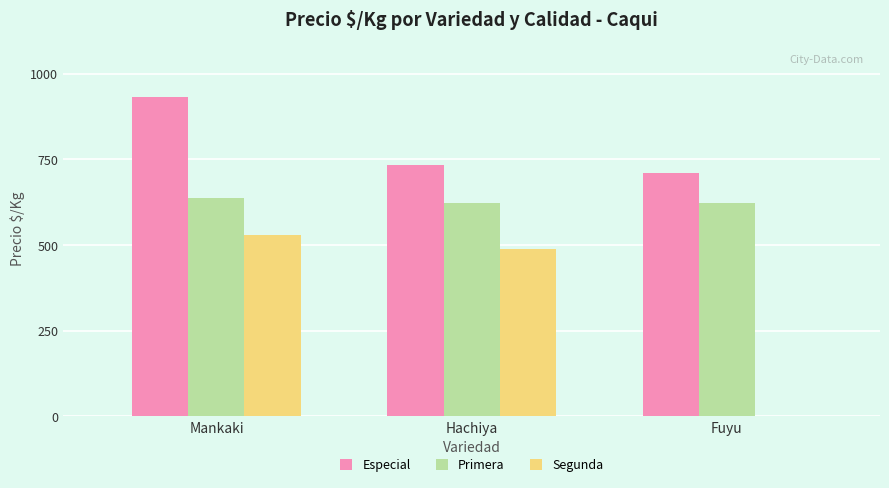

Is the value of Segunda at Hachiya greater than the value of Especial at Fuyu?

No